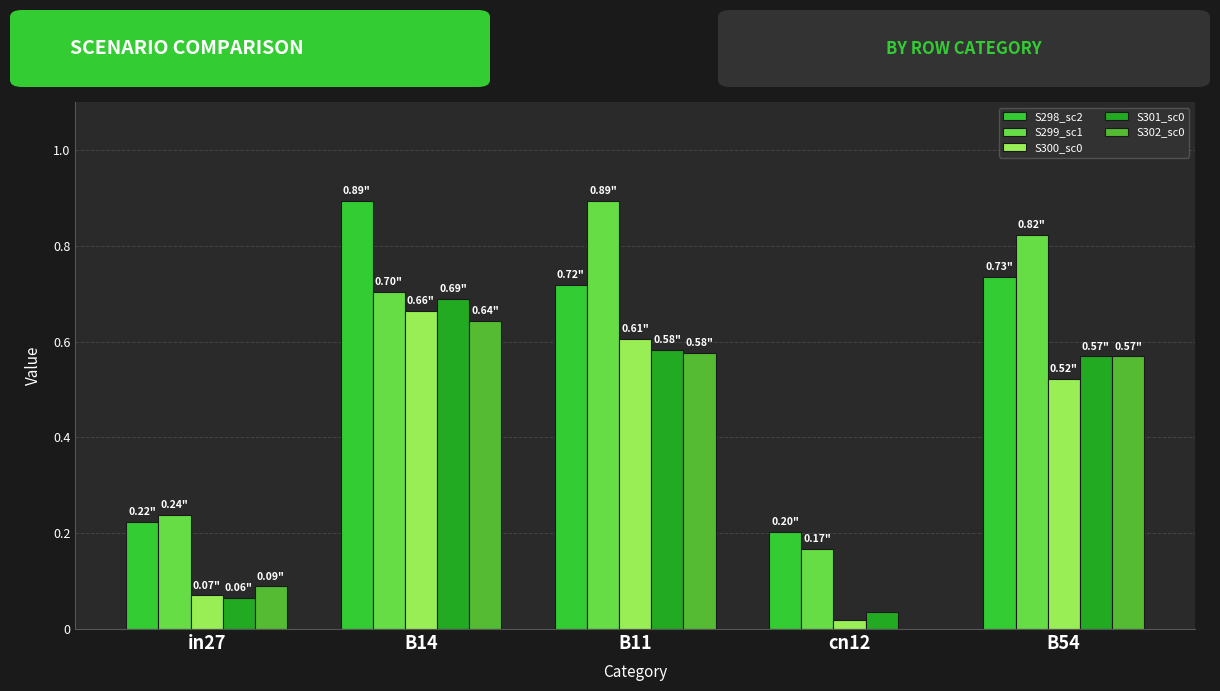

Is it true that job298_scenario2_571 equals 1.2 at B11?

False